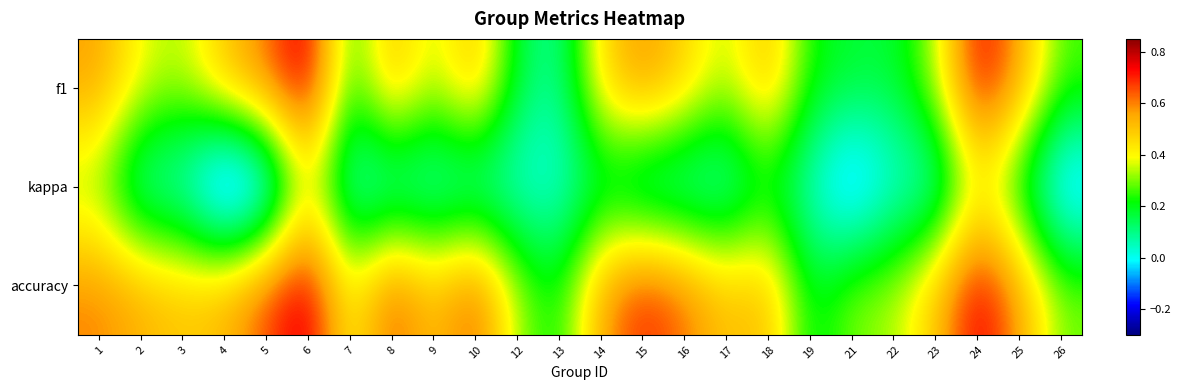

Reading left to right, what are all the values shown in this chart?

f1: 1=0.6	2=0.4	3=0.3	4=0.5	5=0.6	6=0.8	7=0.2	8=0.5	9=0.3	10=0.5	12=0.2	13=0.1	14=0.5	15=0.6	16=0.5	17=0.3	18=0.5	19=0.2	21=0.2	22=0.2	23=0.3	24=0.8	25=0.6	26=0.3
kappa: 1=0.3	2=0.0	3=0.0	4=-0.3	5=-0.2	6=0.4	7=0.0	8=0.0	9=0.0	10=0.0	12=0.0	13=0.0	14=0.1	15=0.0	16=0.0	17=0.0	18=0.2	19=0.0	21=-0.2	22=0.0	23=0.0	24=0.4	25=0.2	26=-0.1
accuracy: 1=0.6	2=0.5	3=0.5	4=0.5	5=0.7	6=0.8	7=0.4	8=0.7	9=0.5	10=0.7	12=0.3	13=0.2	14=0.6	15=0.7	16=0.6	17=0.5	18=0.5	19=0.2	21=0.3	22=0.3	23=0.5	24=0.8	25=0.6	26=0.3